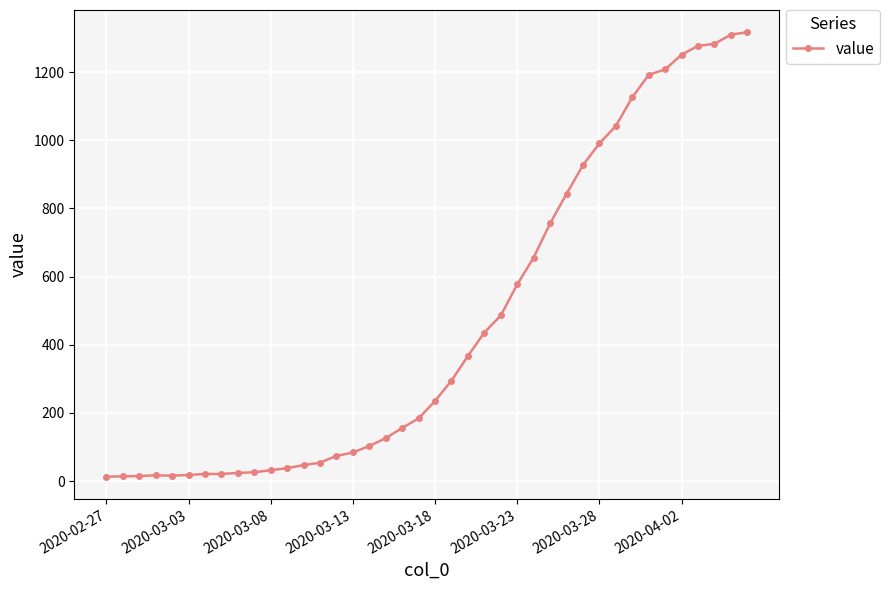

What is the maximum value shown in the chart?

1317